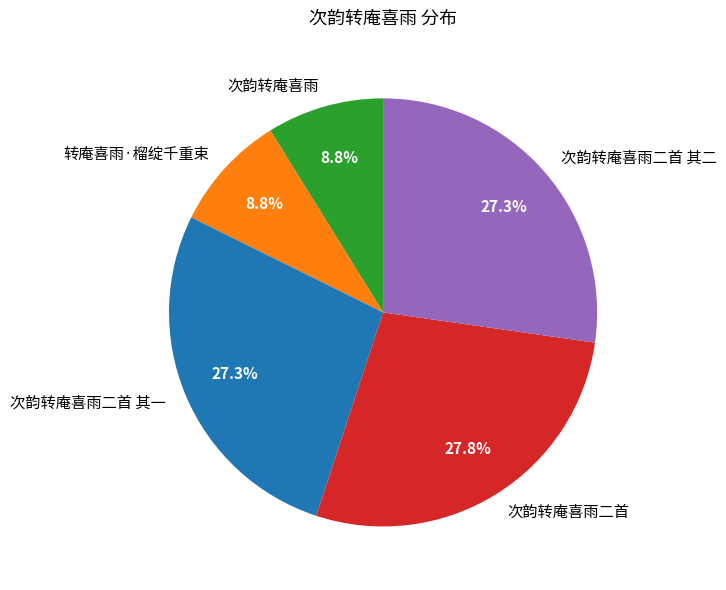

Is 次韵转庵喜雨二首 其一 the majority of the pie?

No